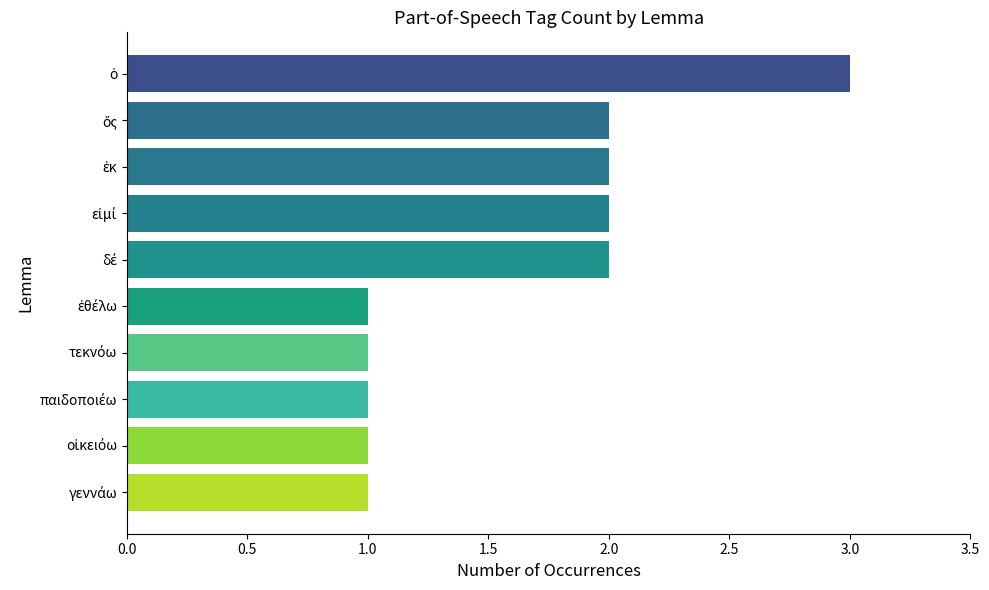

What is the sum of all values?

16